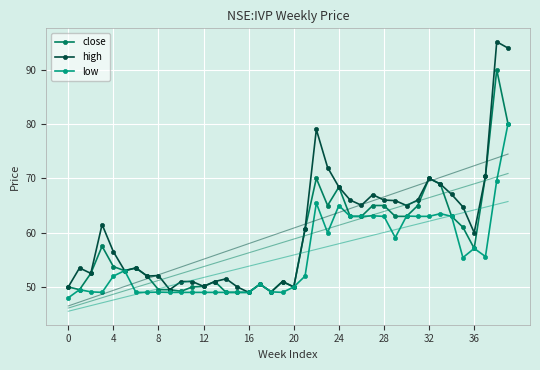

True or false: close has more than 0 interior local peaks.

True